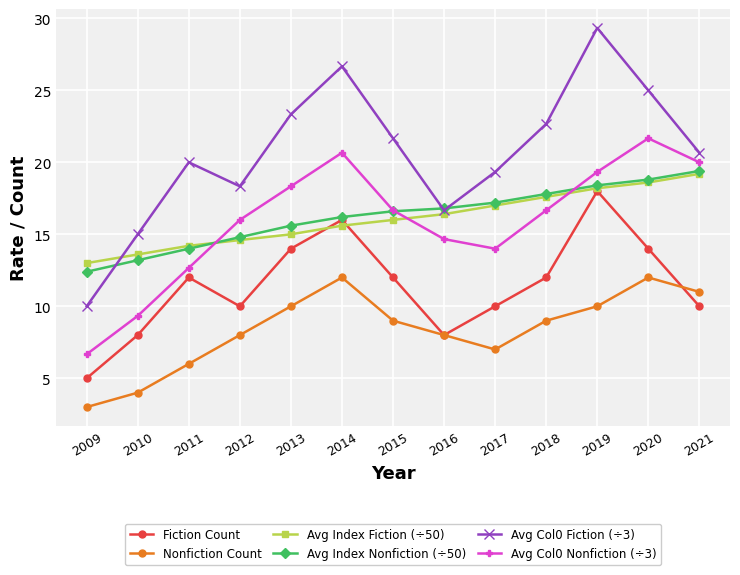

How many lines are shown in the chart?

6